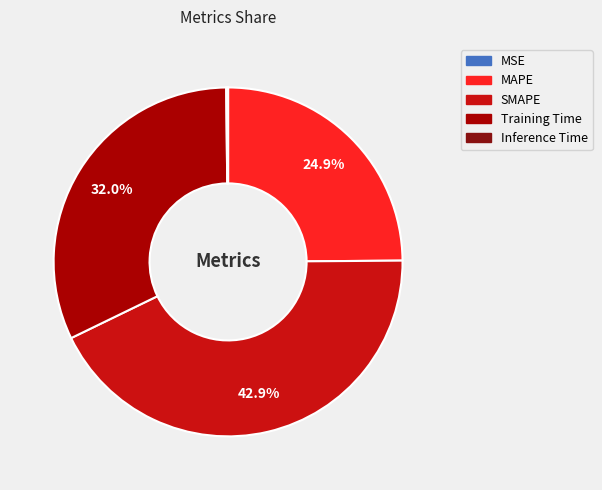

Is the sum of Training Time and MAPE greater than half?

Yes